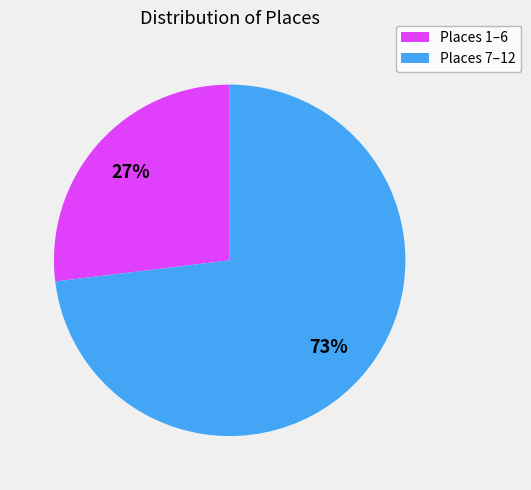

To the nearest percent, what percentage of the pie is Places 1–6?

27%